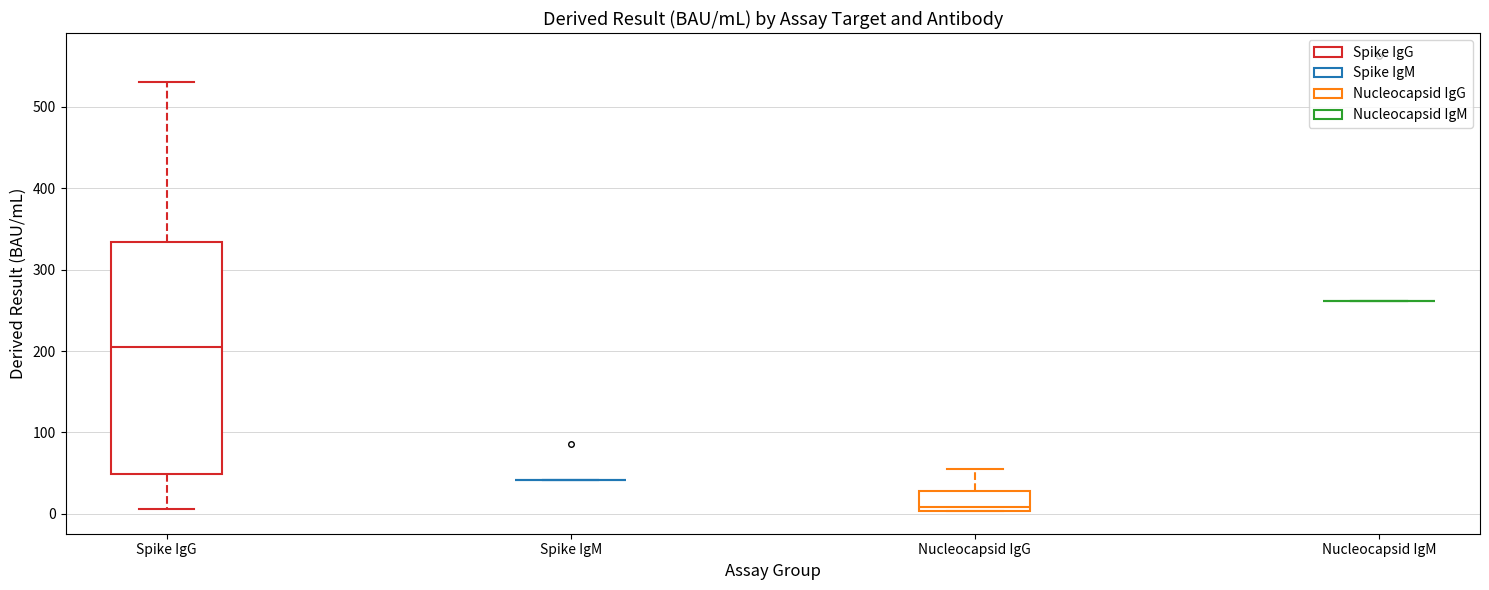

Where does the median line of the box for Nucleocapsid IgG sit on the y-axis? The values are not printed on the chart, so give them approximately, as read against the axis.

10